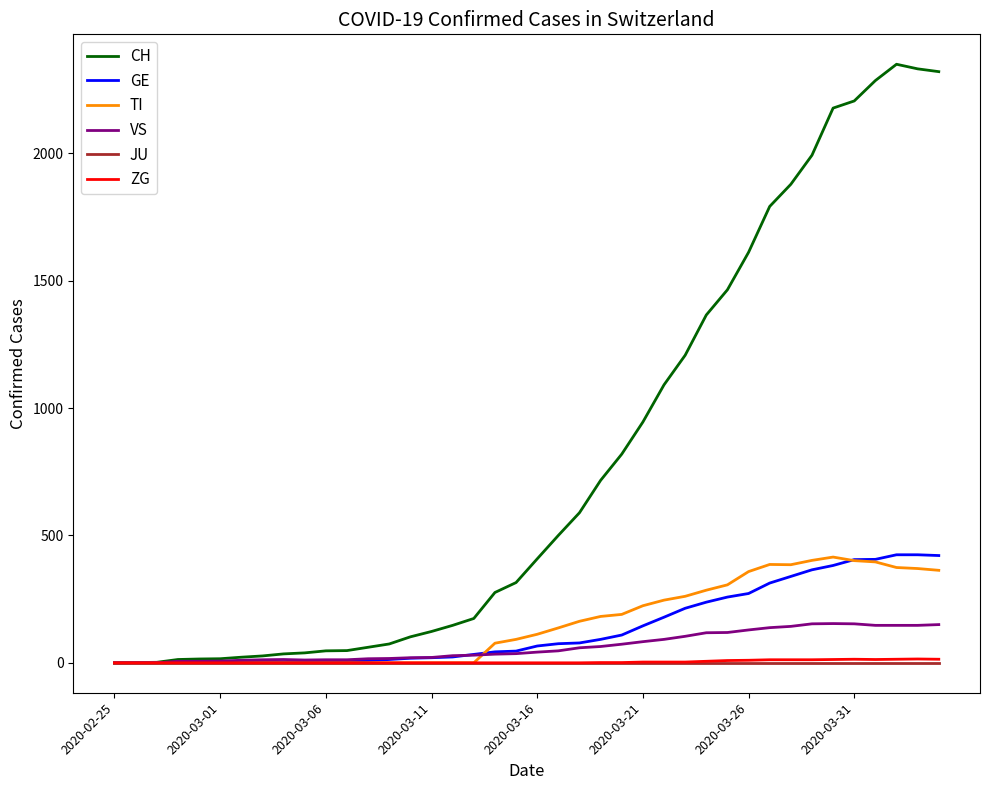

Which series ends up on top after the final intersection of GE and TI?

GE